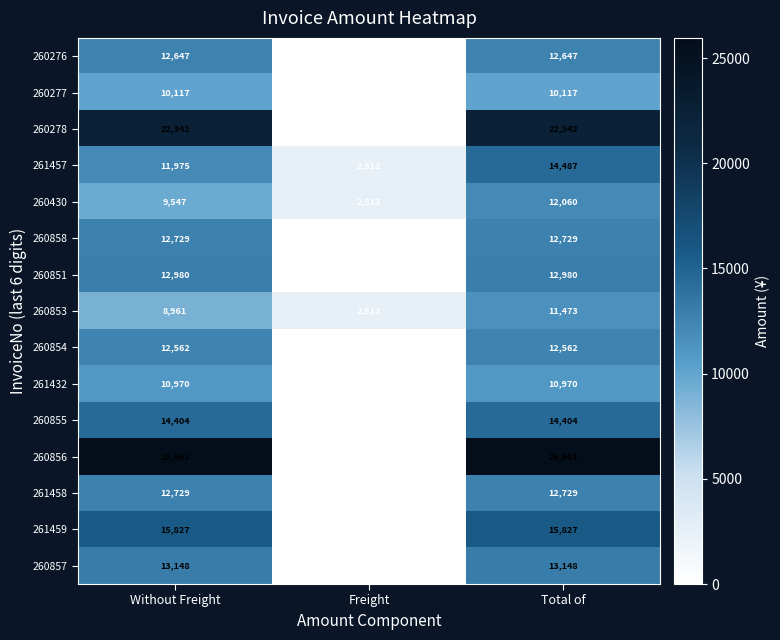

Which category has the lowest value across all series?

Freight